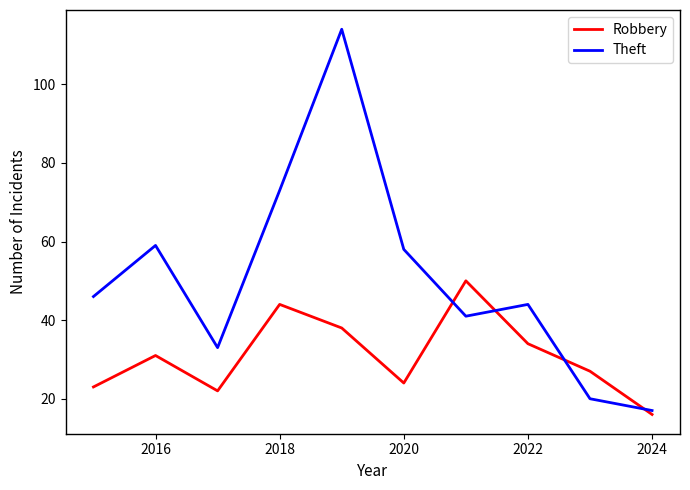

List the series in order of their overall mean, lowest first.

Robbery, Theft